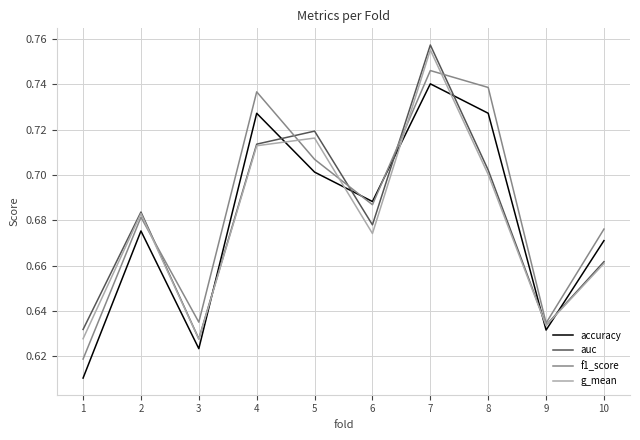

At how many categories does at least one series exceed 0?

10